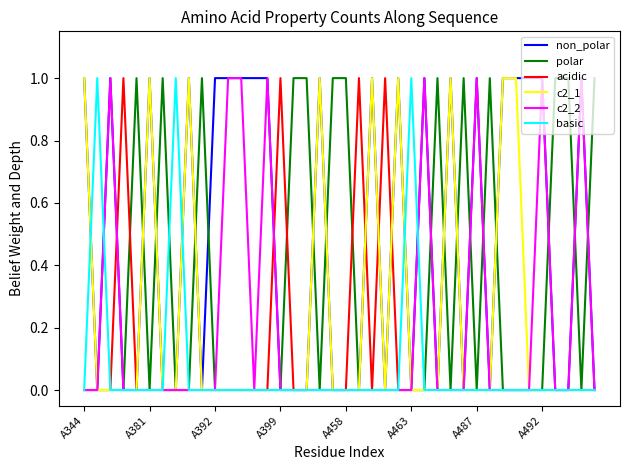

Which series has the largest total across all categories?

non_polar